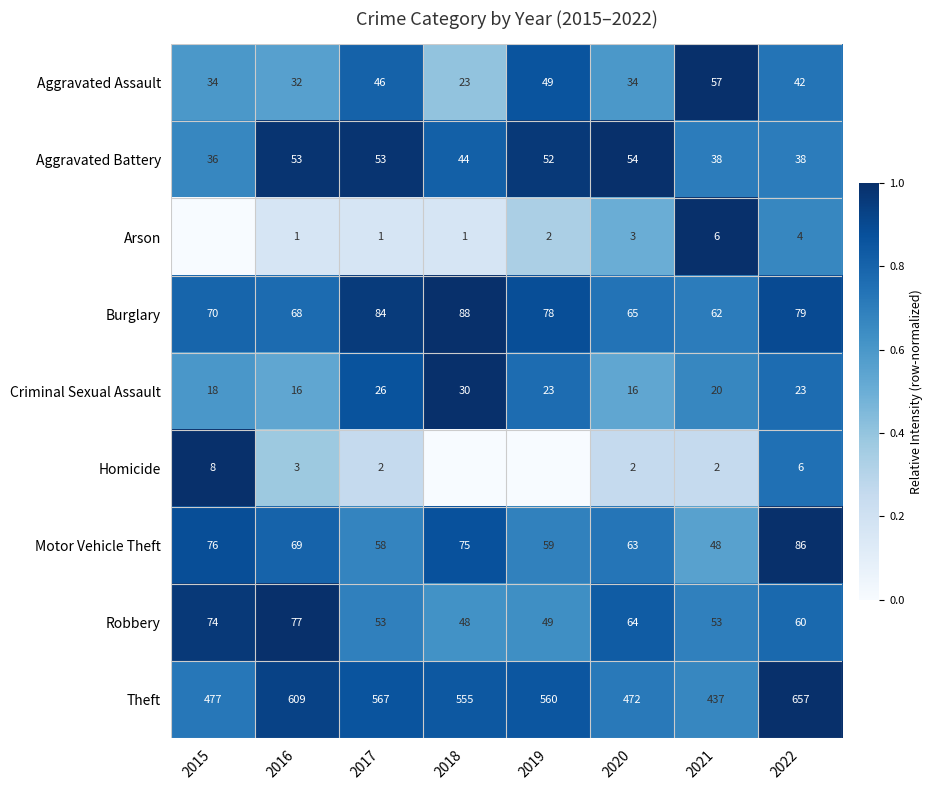

Is the value of Aggravated Battery at 2019 greater than the value of Arson at 2020?

Yes